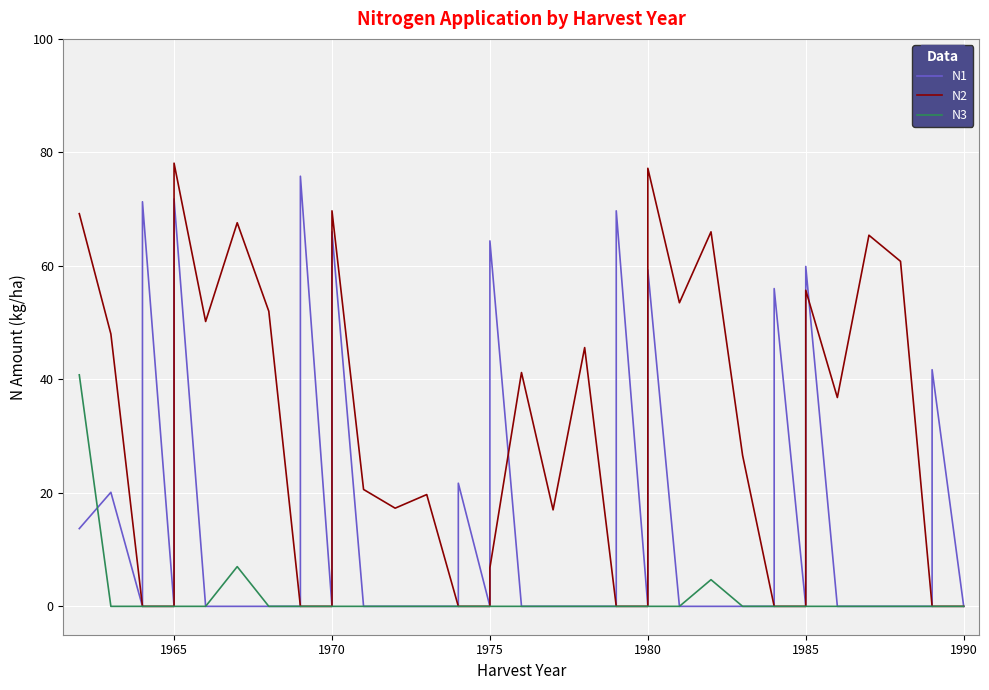

What is the sum of all N1 values?

691.4